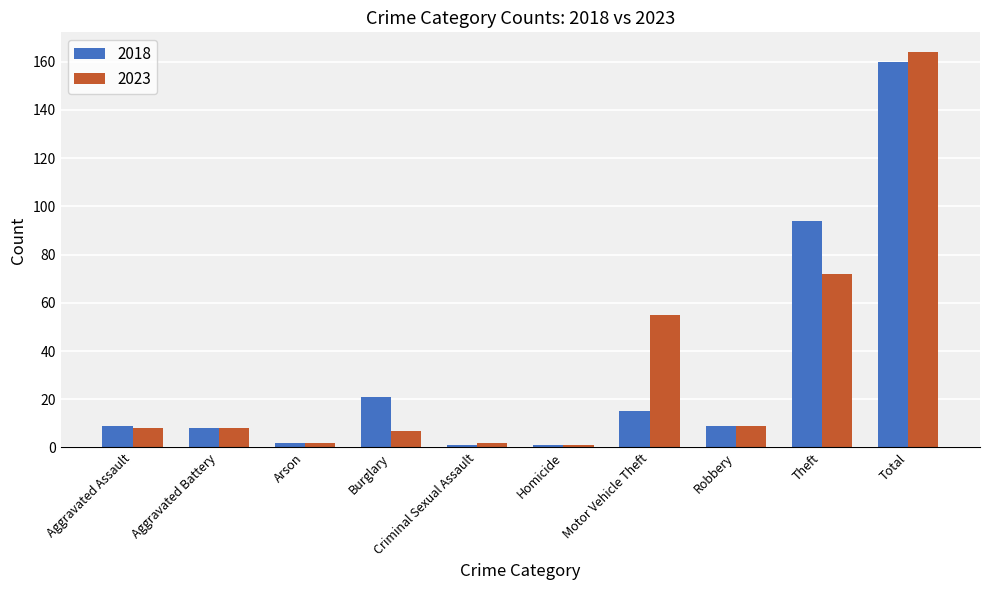

Reading left to right, list all the values displayed in this chart.

2018: Aggravated Assault=9	Aggravated Battery=8	Arson=2	Burglary=21	Criminal Sexual Assault=1	Homicide=1	Motor Vehicle Theft=15	Robbery=9	Theft=94	Total=160
2023: Aggravated Assault=8	Aggravated Battery=8	Arson=2	Burglary=7	Criminal Sexual Assault=2	Homicide=1	Motor Vehicle Theft=55	Robbery=9	Theft=72	Total=164